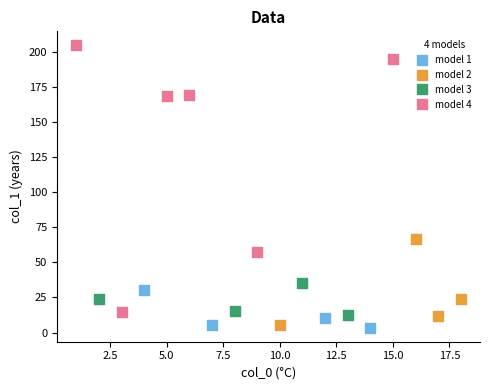

Which series has the widest spread of Y values?

model 4